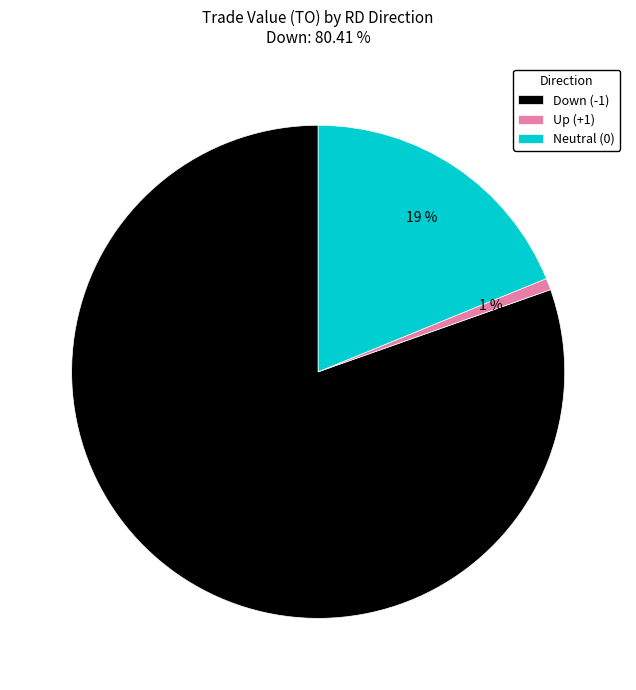

Combined, do Up (+1) and Neutral (0) account for over 50%?

No